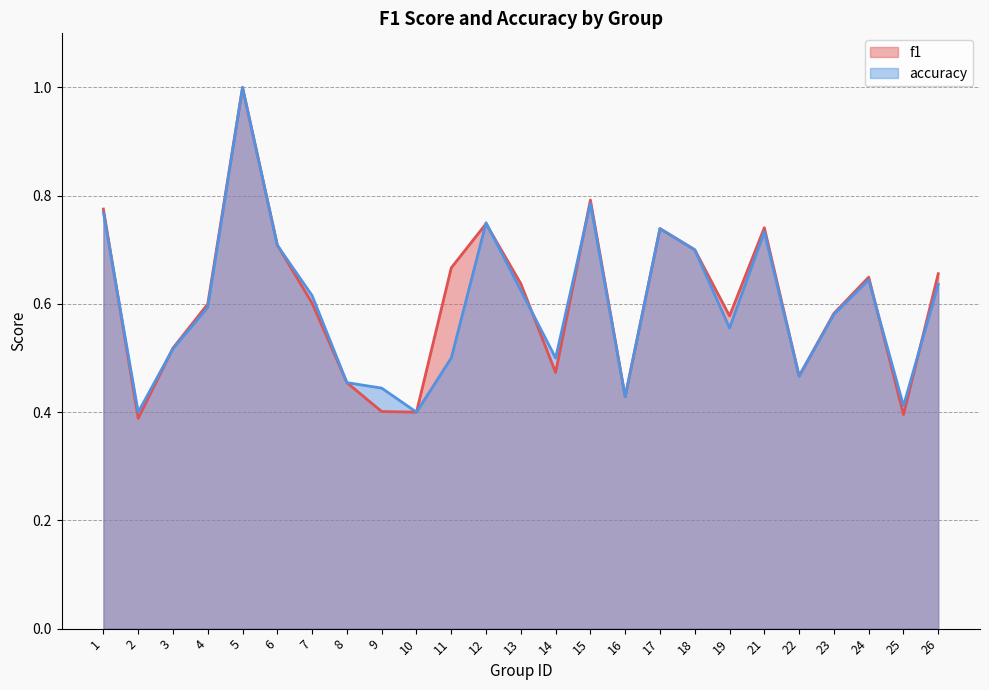

What is the approximate value of f1 at 5?

1.0